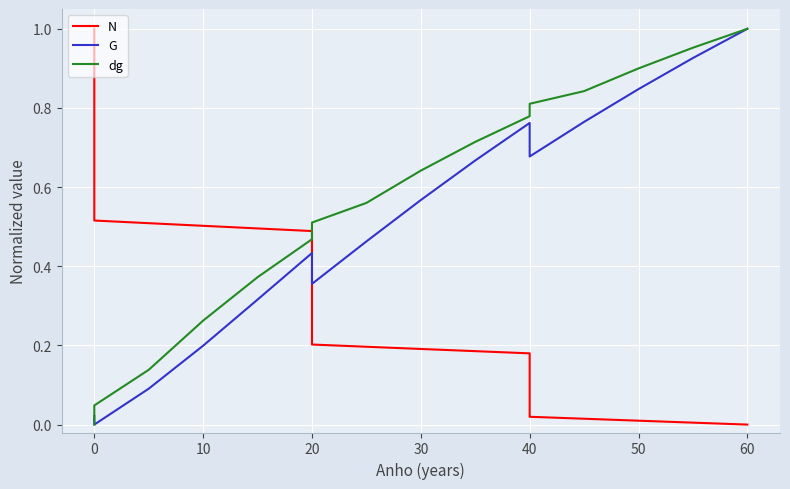

What is the maximum value for dg?

1.0